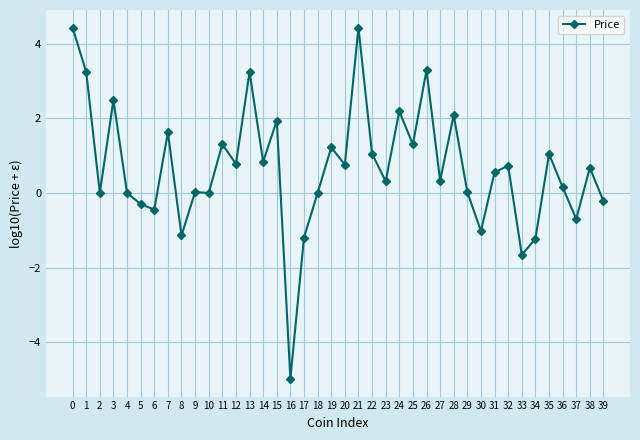

Where is the first local minimum?

2